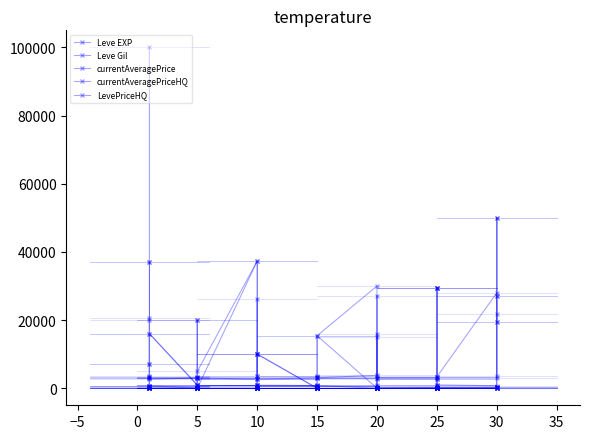

True or false: Leve EXP has more than 2 points higher than both neighbors.

True